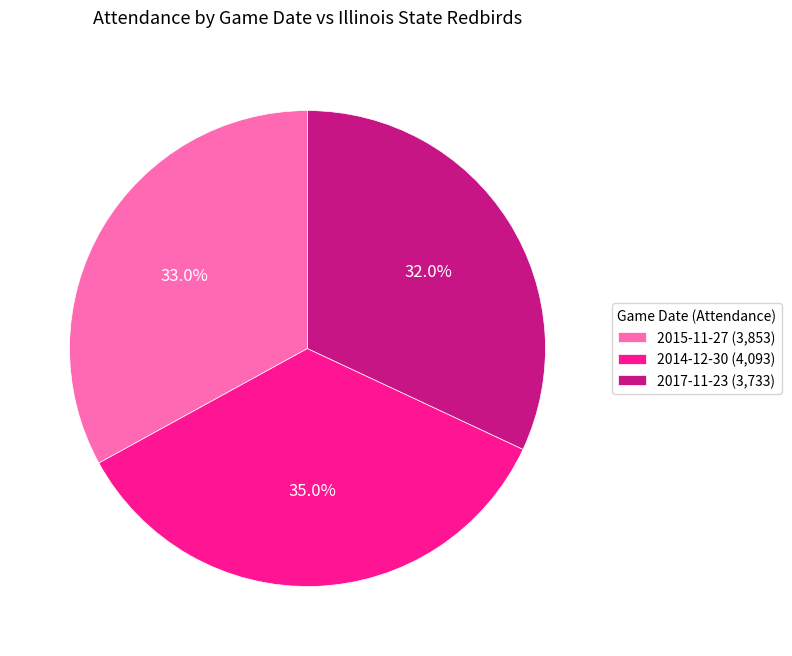

Is the sum of 2017-11-23 and 2014-12-30 greater than half?

Yes